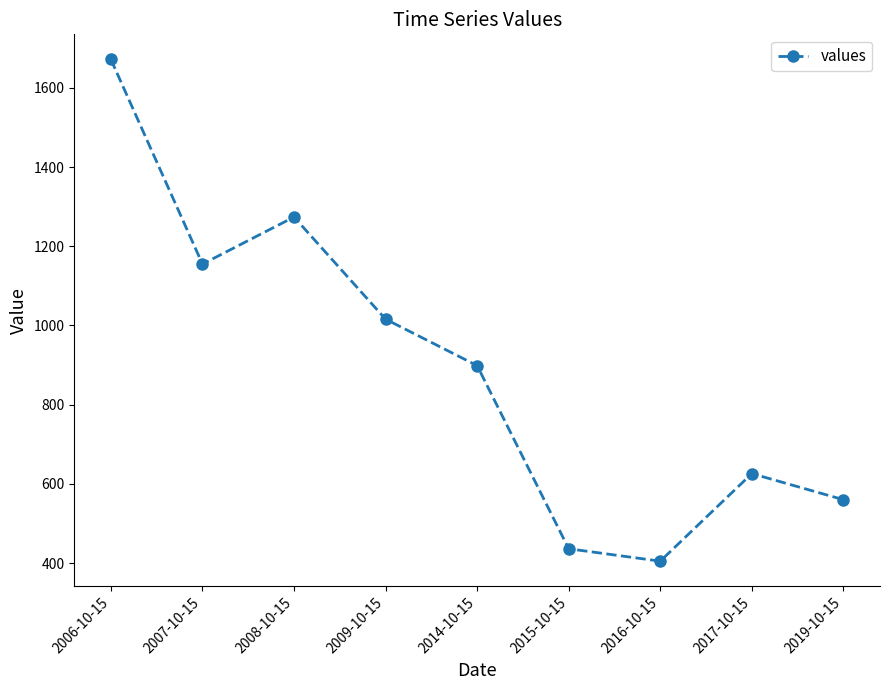

Is this an area chart (filled region under the line)?

No